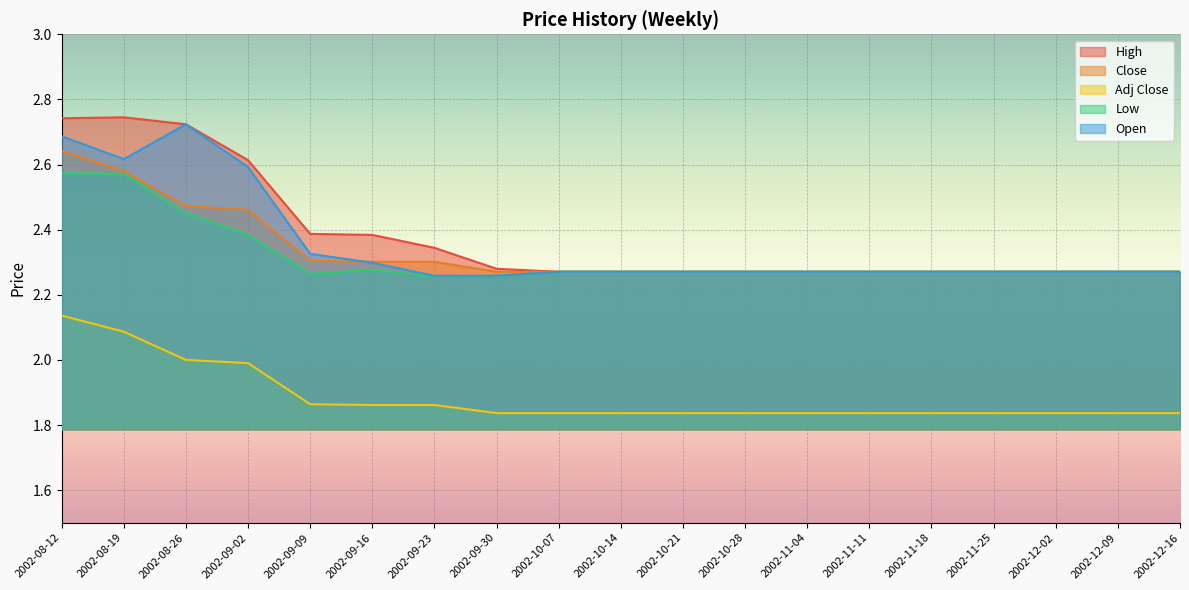

Is the value of Adj Close at 2002-08-19 greater than the value of Close at 2002-08-19?

No